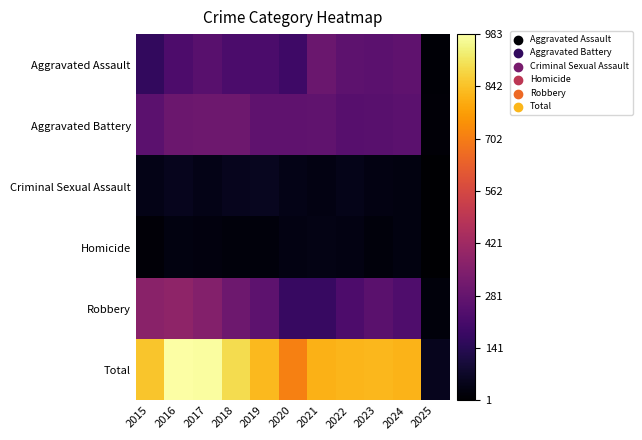

Reading left to right, list all the values displayed in this chart.

Aggravated Assault: 2015=164	2016=225	2017=251	2018=220	2019=220	2020=192	2021=295	2022=264	2023=259	2024=267	2025=11
Aggravated Battery: 2015=259	2016=298	2017=303	2018=302	2019=267	2020=268	2021=270	2022=249	2023=251	2024=259	2025=16
Criminal Sexual Assault: 2015=43	2016=51	2017=41	2018=51	2019=55	2020=40	2021=33	2022=44	2023=34	2024=31	2025=1
Homicide: 2015=13	2016=28	2017=27	2018=23	2019=21	2020=34	2021=38	2022=35	2023=22	2024=30	2025=2
Robbery: 2015=372	2016=381	2017=356	2018=302	2019=263	2020=174	2021=175	2022=227	2023=257	2024=230	2025=21
Total: 2015=851	2016=983	2017=978	2018=898	2019=826	2020=708	2021=811	2022=819	2023=823	2024=817	2025=51